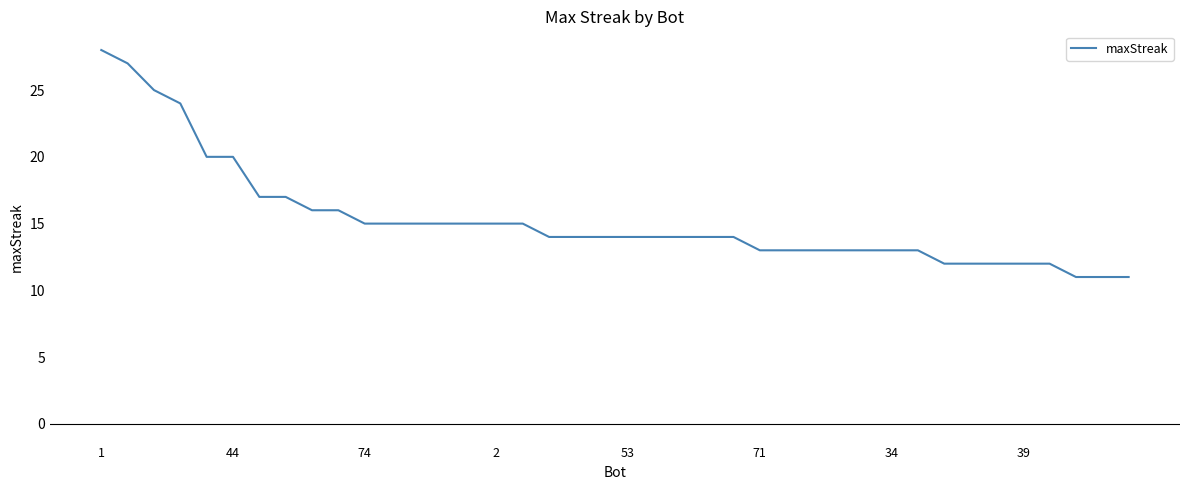

What is the smallest value displayed?

11